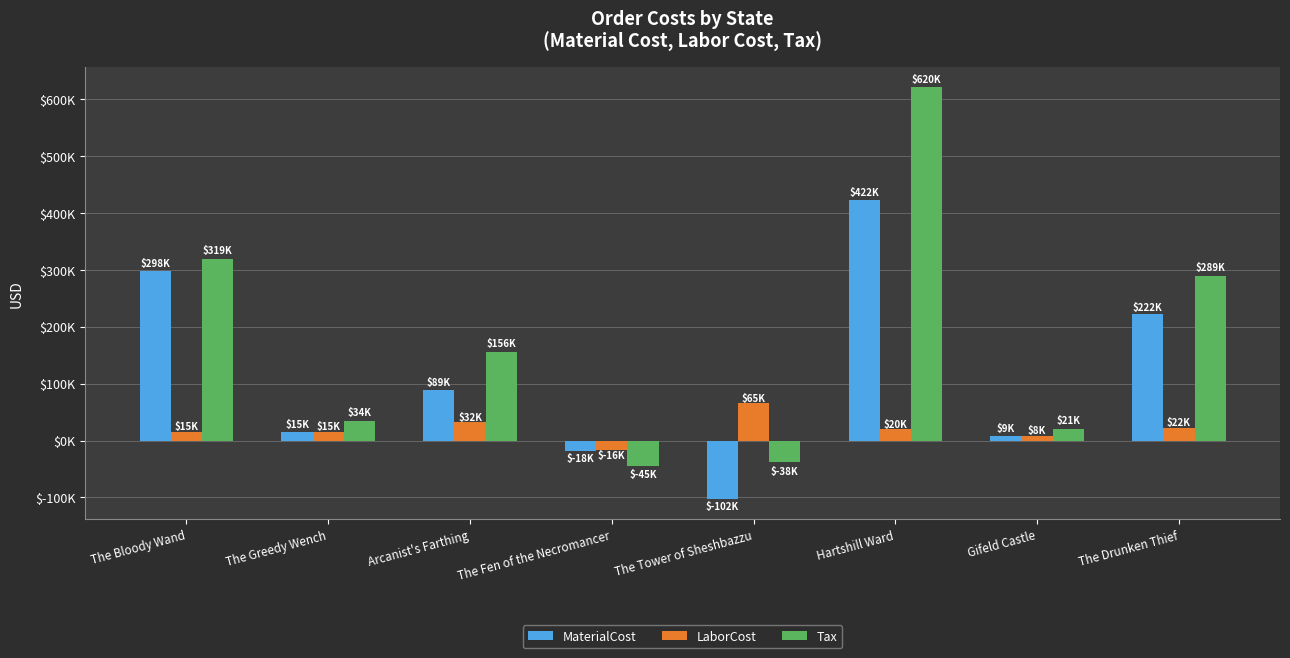

Are the bars horizontal?

No